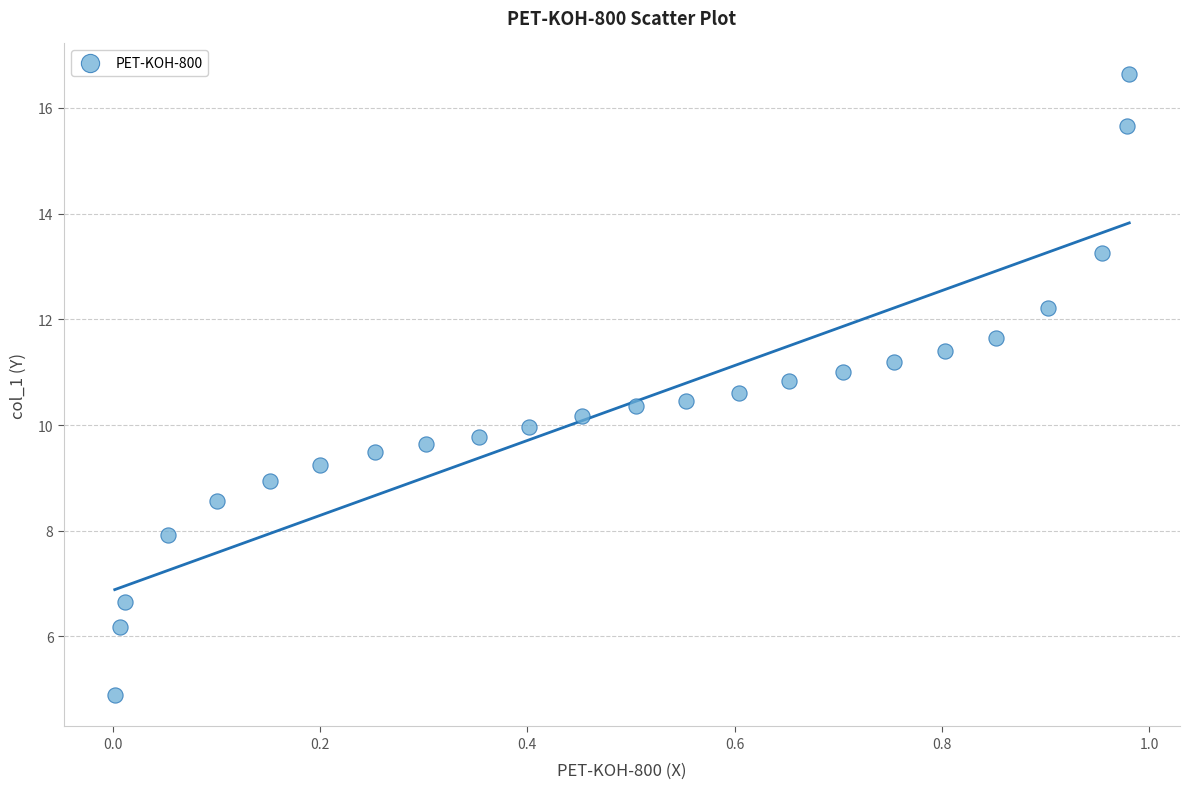

What is the range of Y values (max minus min)?

11.8